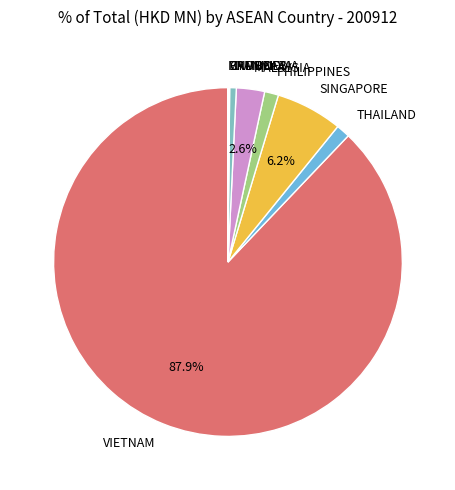

How much of the chart is everything except MALAYSIA?

97.4%